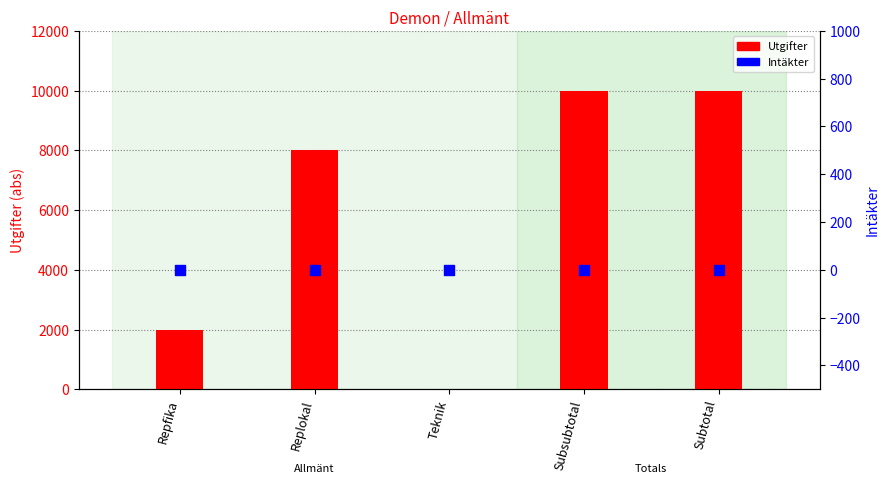

At which category is the sum across all series the highest?

Subsubtotal